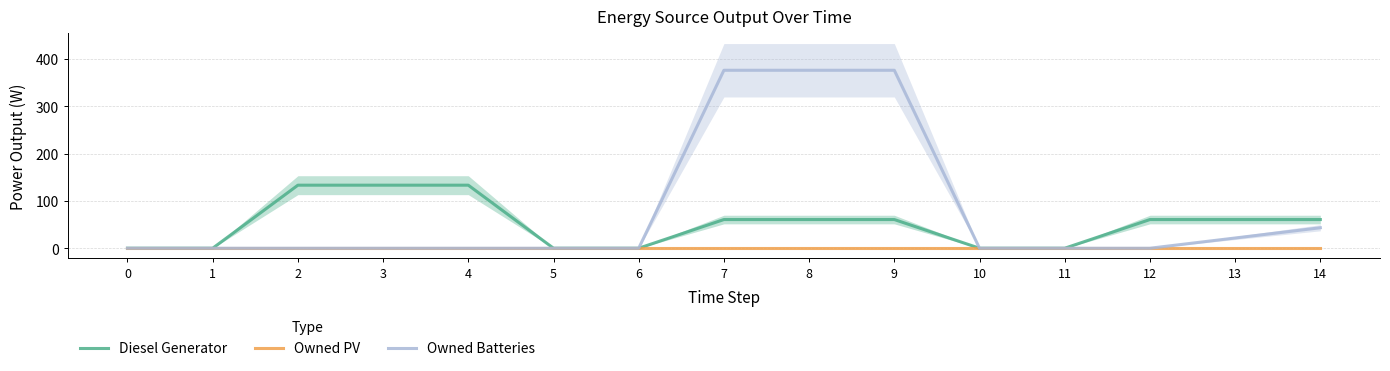

Between 1 and 7, which is larger?

7